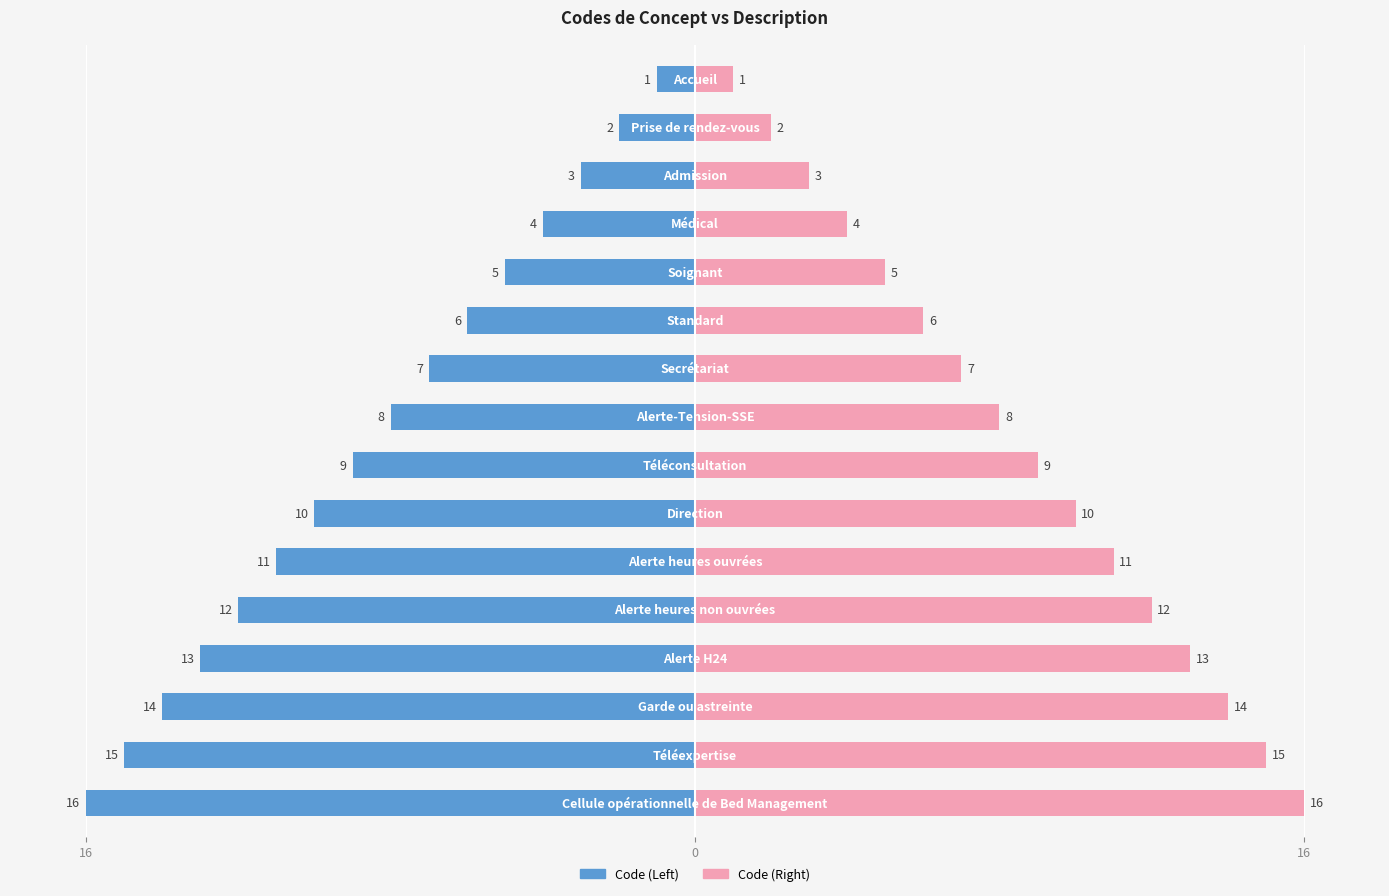

Between 16 and 7, which is larger?

16